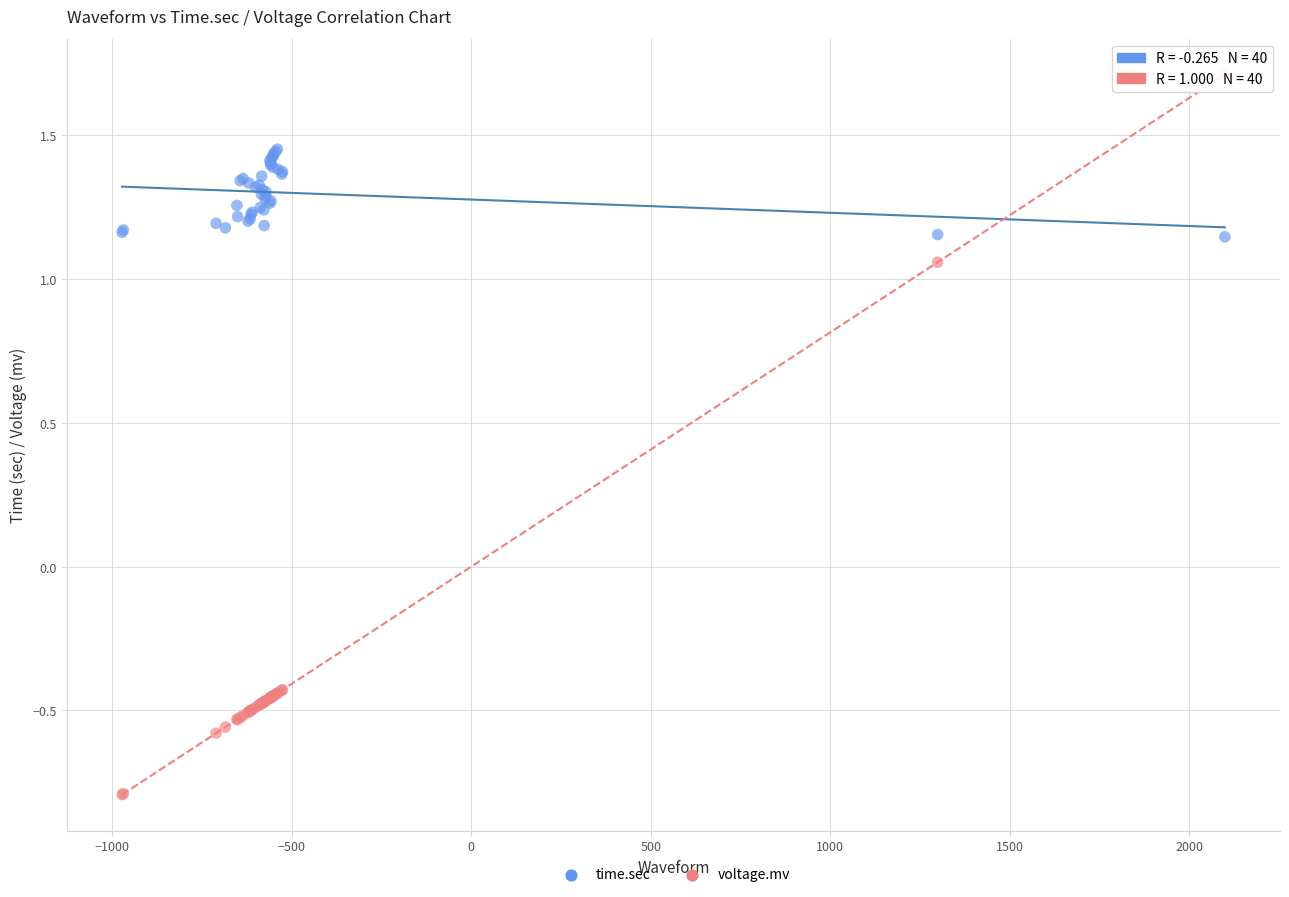

Which series reaches the maximum Y coordinate?

voltage.mv